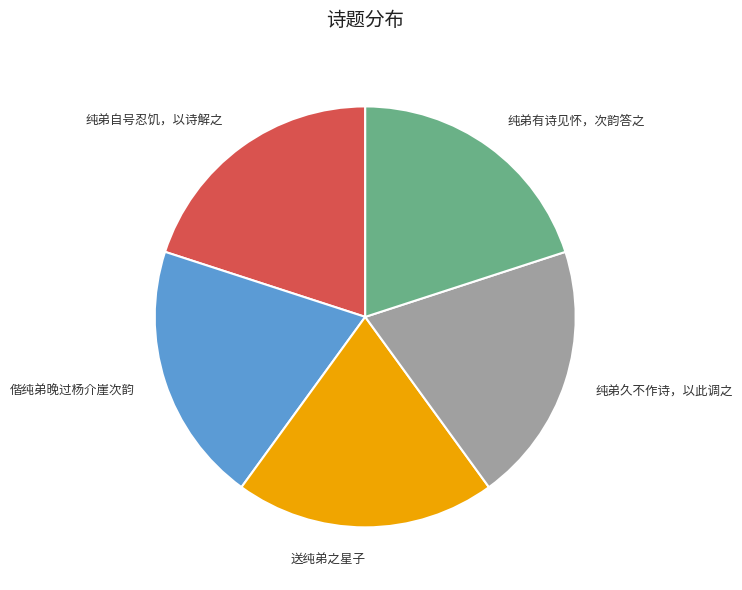

Is there a majority slice in this chart?

No